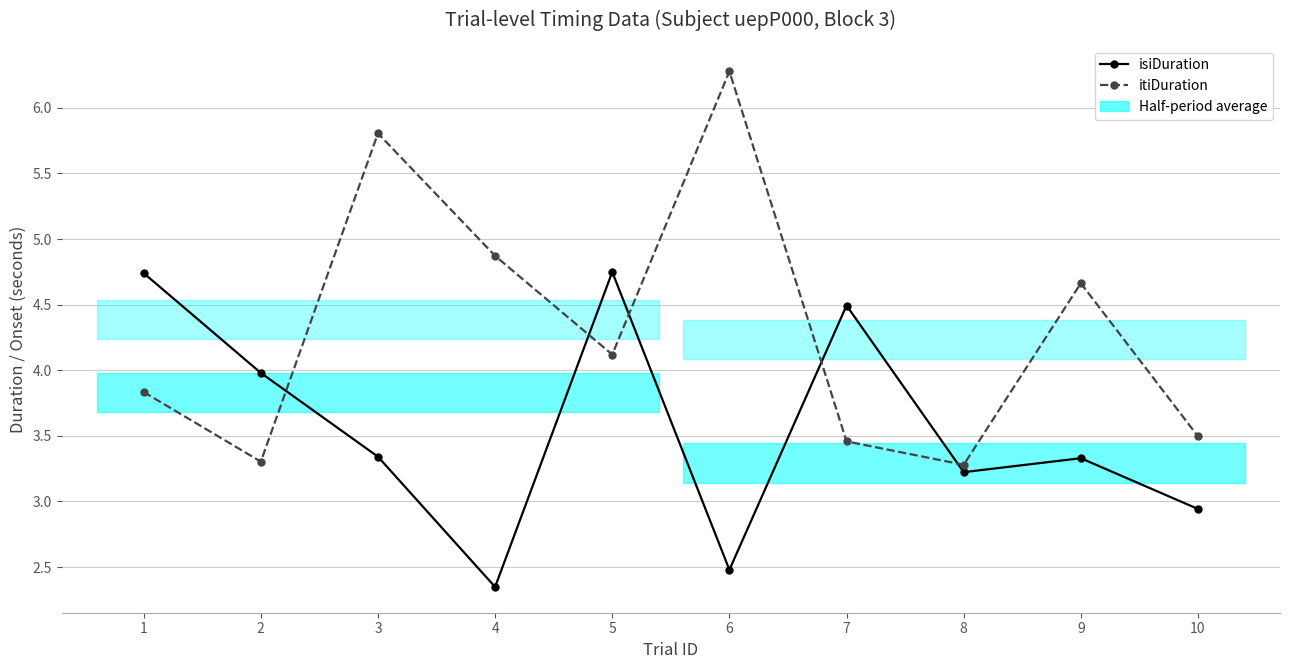

After their last crossing, which series has the higher values: isiDuration or itiDuration?

itiDuration